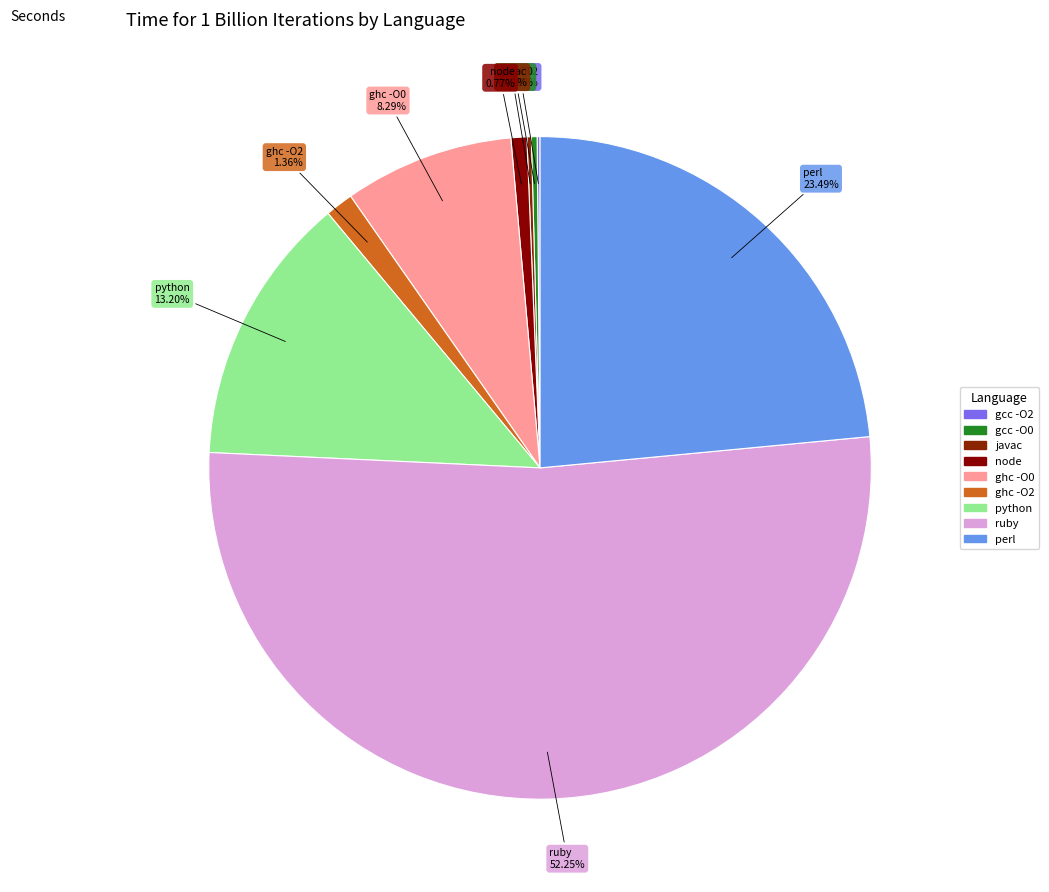

To the nearest percent, what portion does ghc -O0 represent?

8%